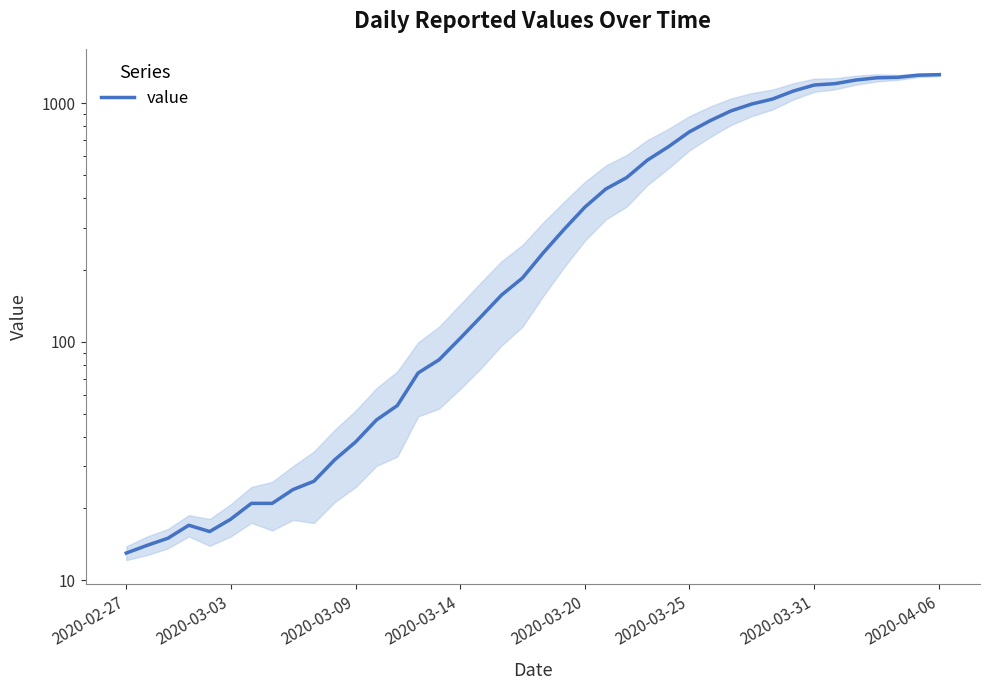

What is the average value?

467